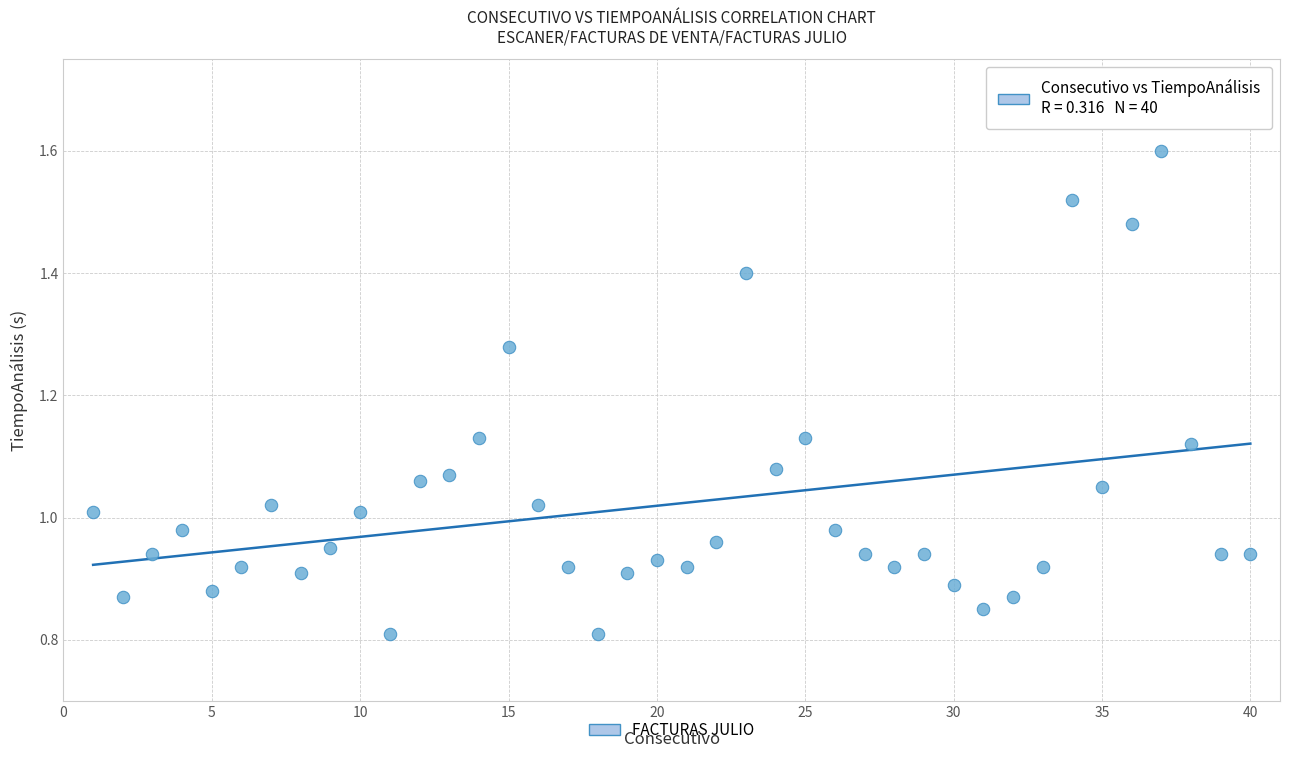

What is the range of X values (max minus min)?

39.0